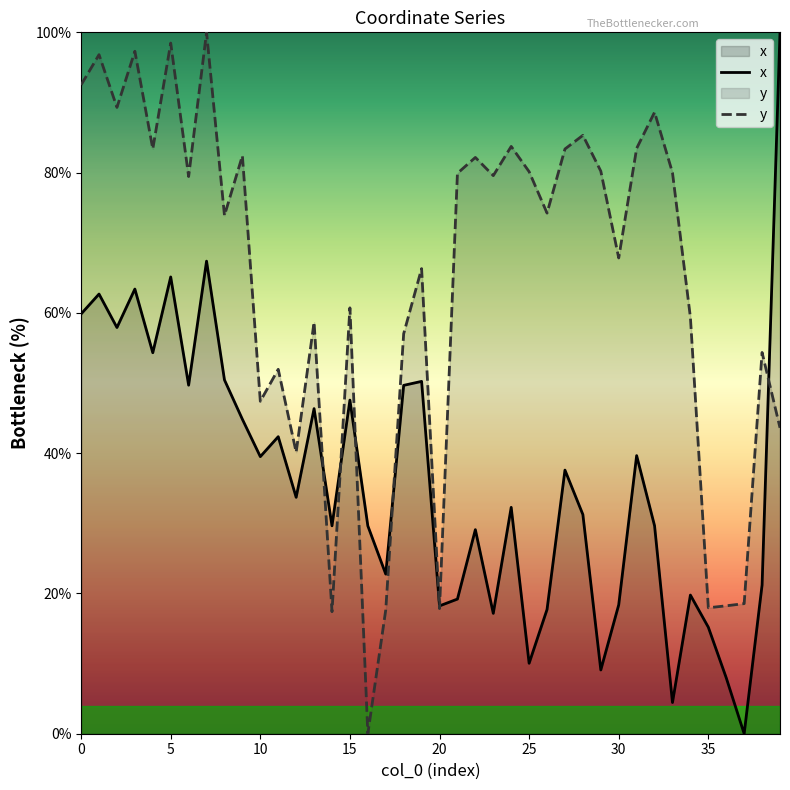

Where is y nearest to the value 50?

11